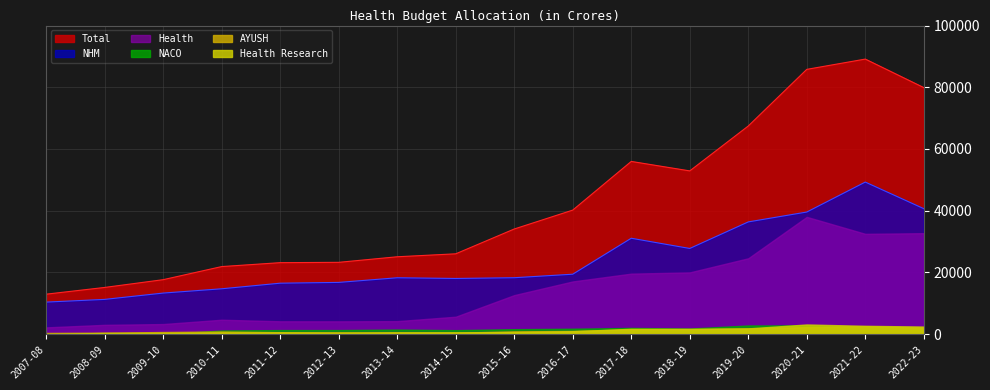

True or false: Total and Health intersect in this chart.

False